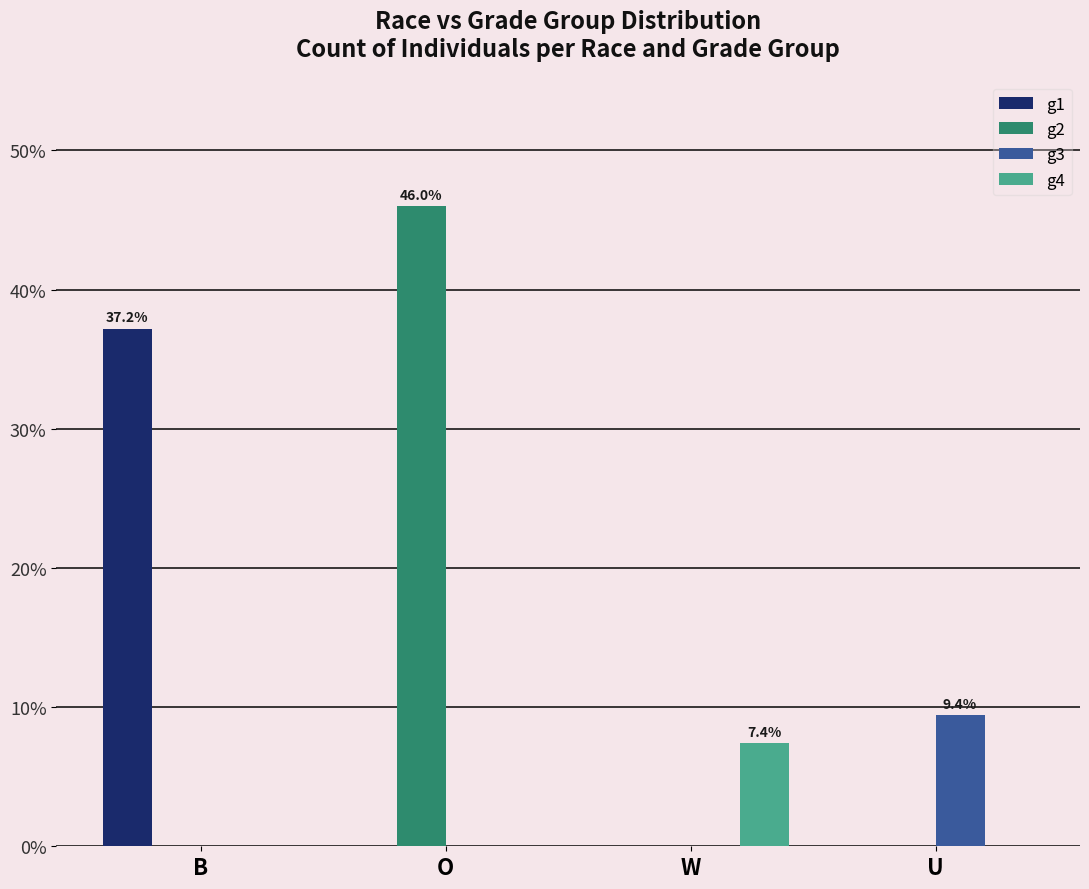

Reading left to right, extract all data points from this chart.

g1: 37.2	0.0	0.0	0.0
g2: 0.0	46.0	0.0	0.0
g3: 0.0	0.0	0.0	9.4
g4: 0.0	0.0	7.4	0.0